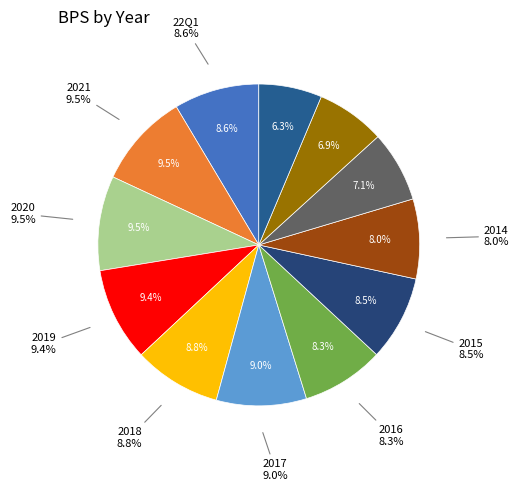

True or false: 22Q1 accounts for 9% of the total.

True